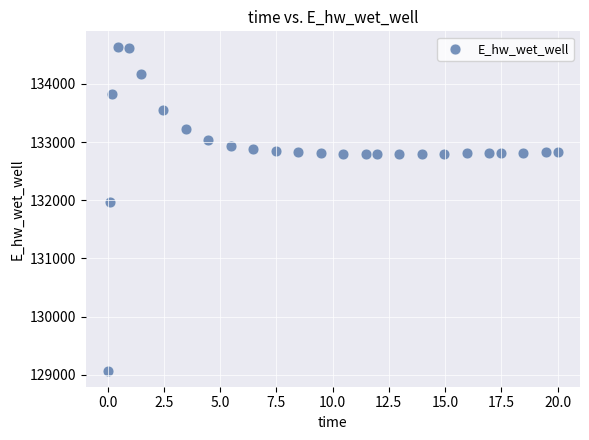

What Y value in the scatter plot is closest to 131848?

131969.5